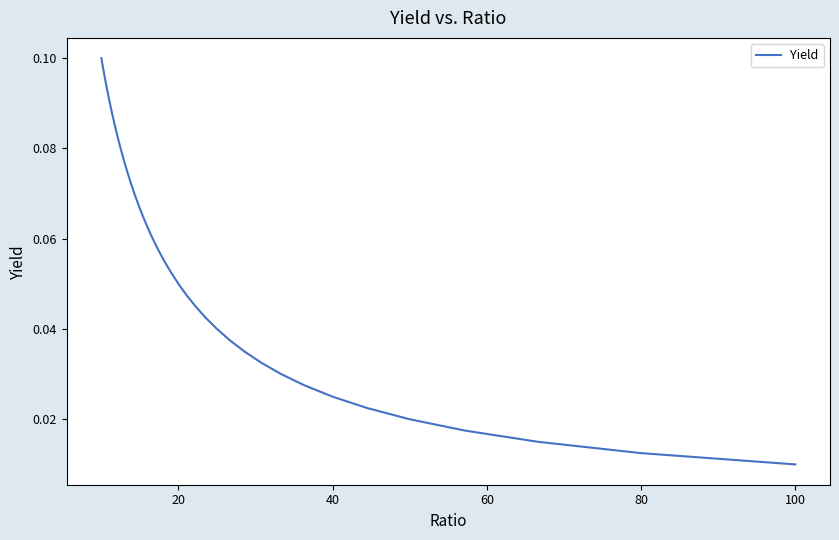

How many series are shown in this chart?

1